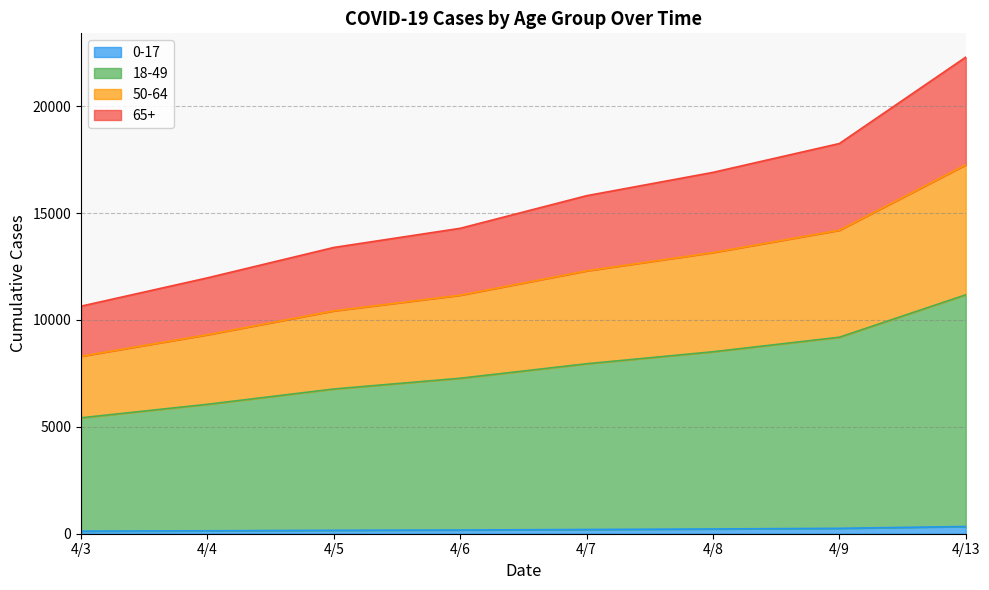

At which category is the sum across all series the highest?

4/13